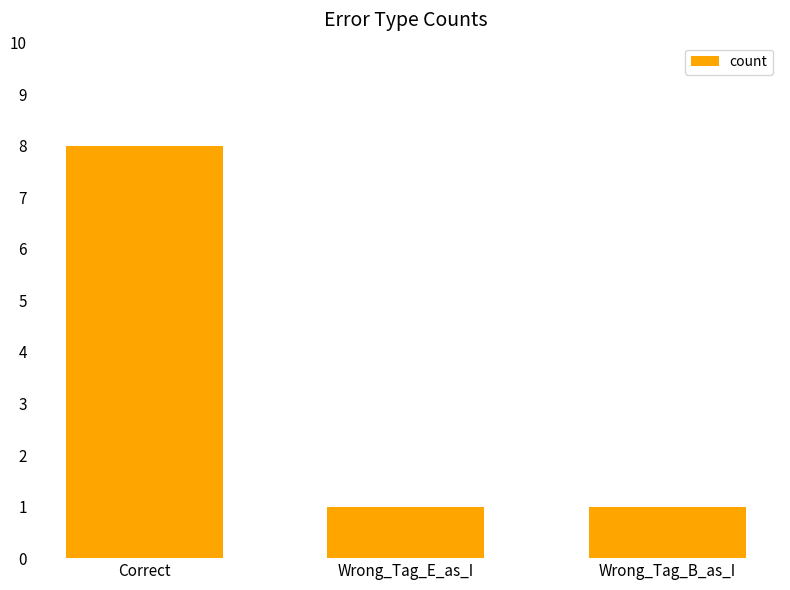

The chart shows a value of 1 at Wrong_Tag_E_as_I. True or false?

True